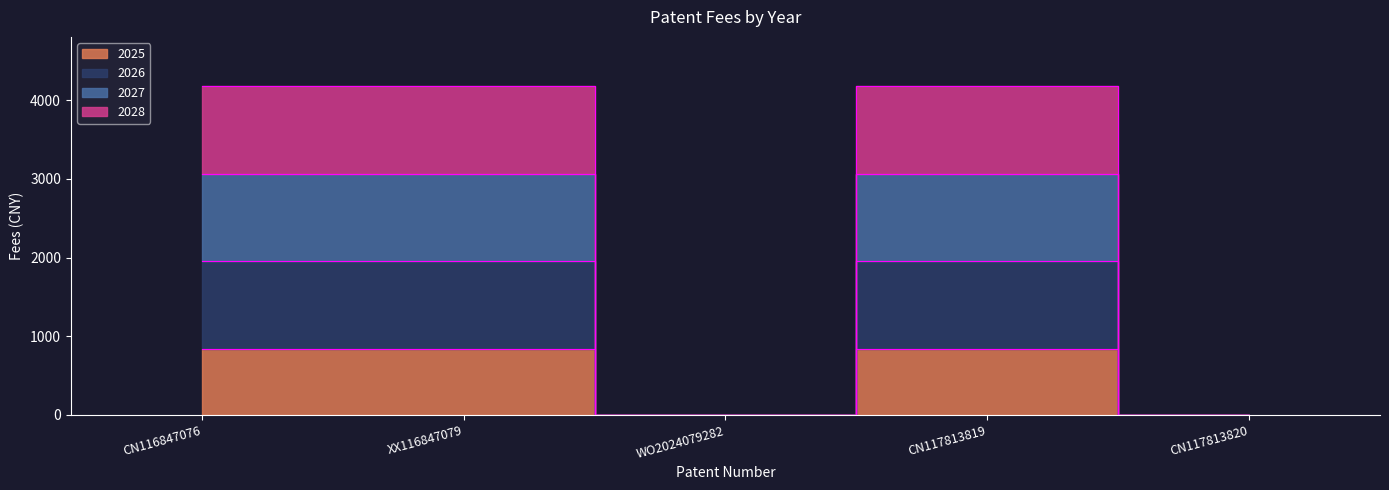

Reading left to right, extract all data points from this chart.

2025: CN116847076=836.0	XX116847079=836.0	WO2024079282=0.0	CN117813819=836.0	CN117813820=0.0
2026: CN116847076=1950.8	XX116847079=1950.8	WO2024079282=0.0	CN117813819=1950.8	CN117813820=0.0
2027: CN116847076=3065.5	XX116847079=3065.5	WO2024079282=0.0	CN117813819=3065.5	CN117813820=0.0
2028: CN116847076=4180.2	XX116847079=4180.2	WO2024079282=0.0	CN117813819=4180.2	CN117813820=0.0